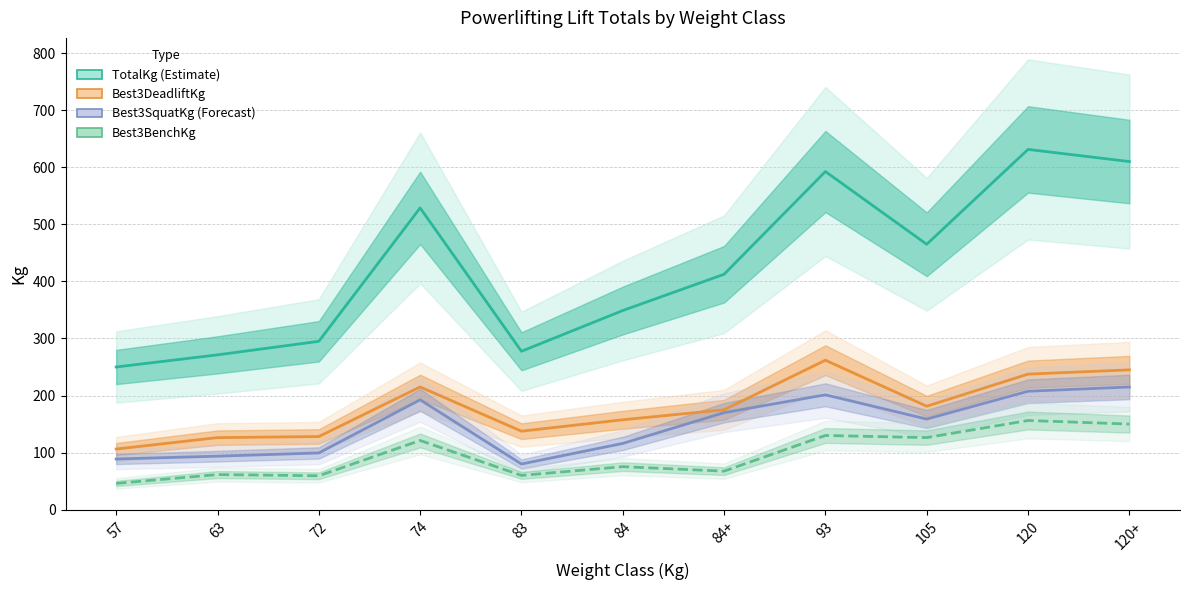

How many distinct data groups are displayed?

4